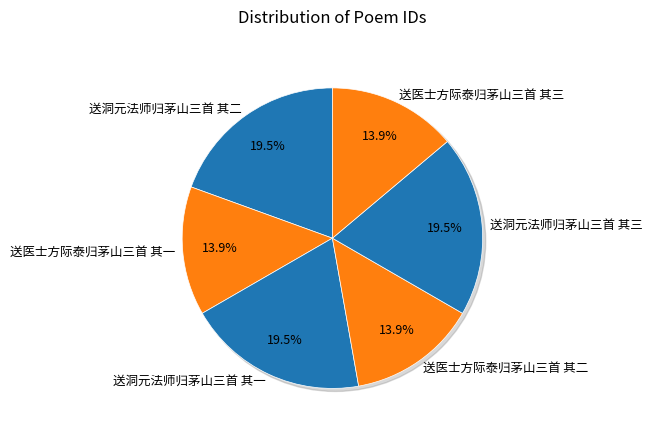

Does any single category account for the majority?

No